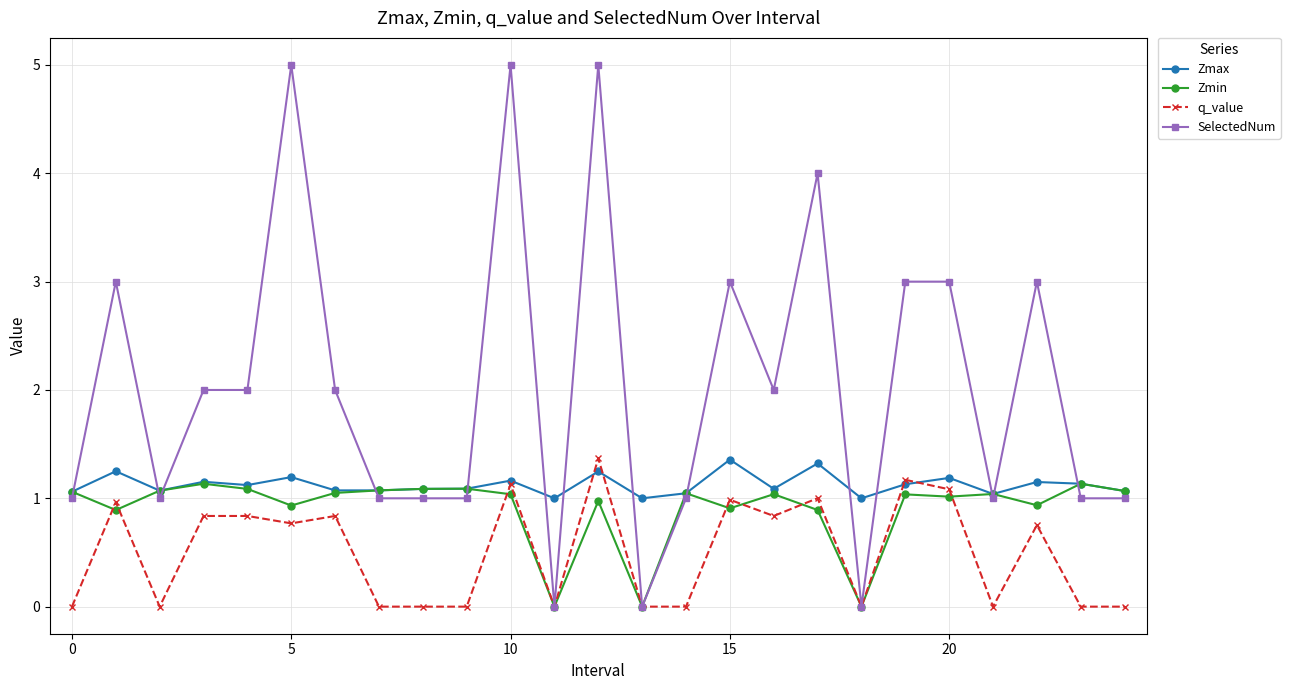

Is this an area chart (filled region under the line)?

No